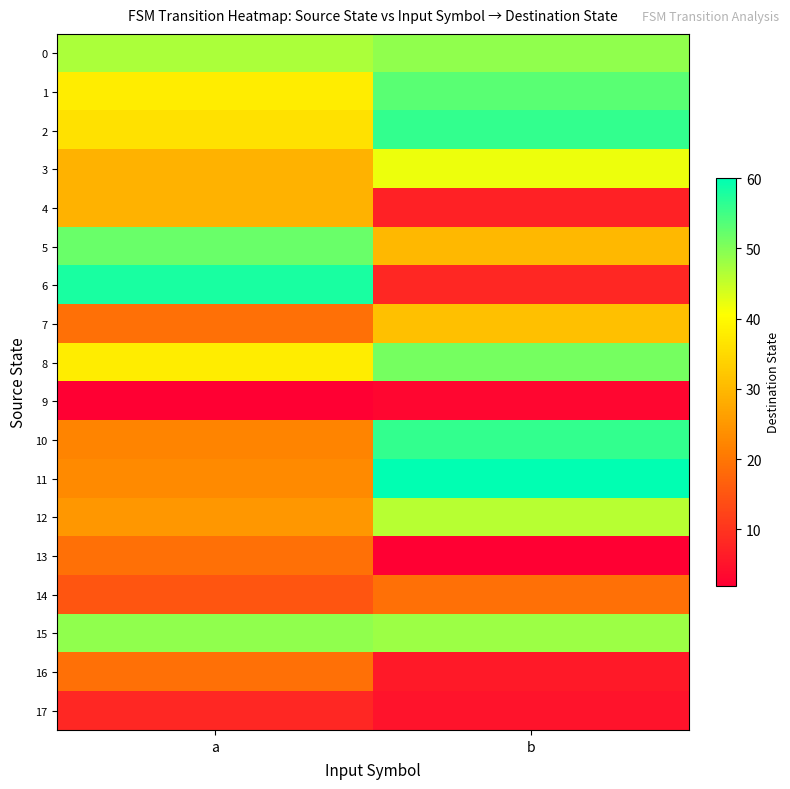

What is the greatest value displayed?

60